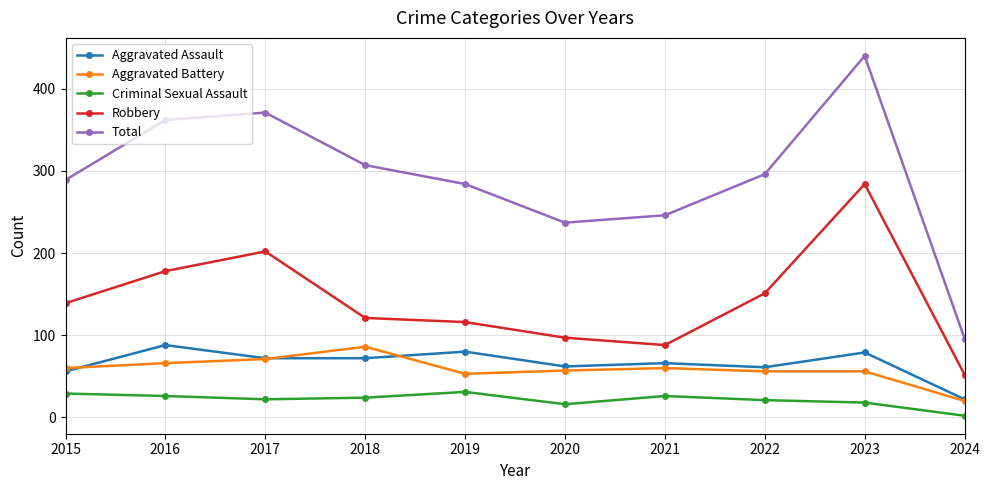

Which series changed the most between 2018 and 2019?

Aggravated Battery